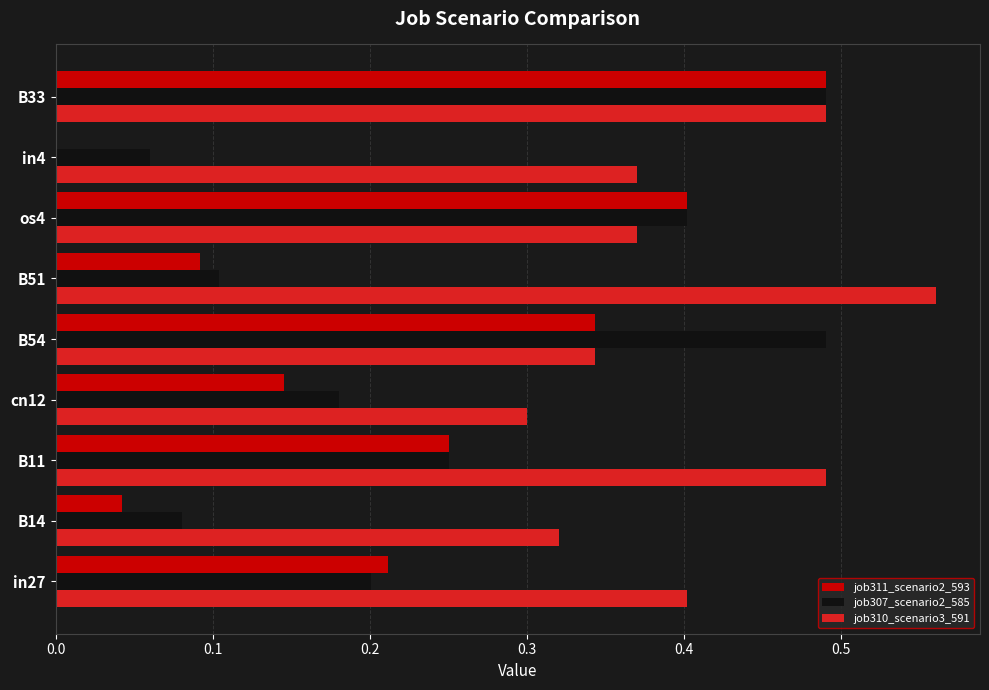

Which series changed the most between B11 and B51?

job311_scenario2_593